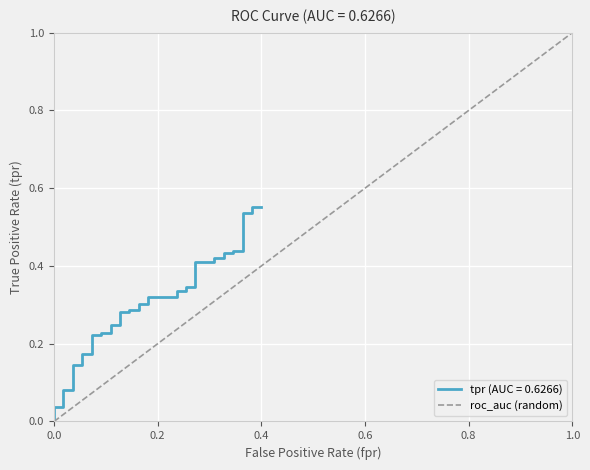

Count the values in the range 0 to 1.

2